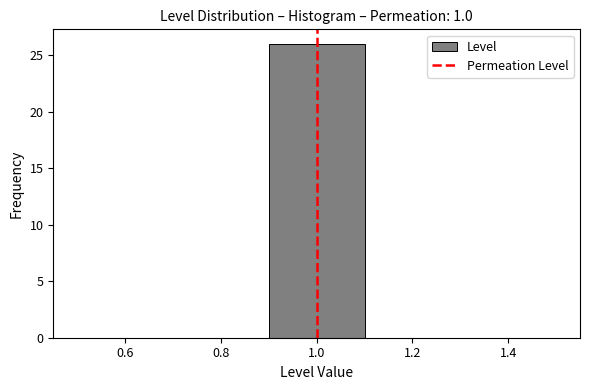

How tall is the bar that spans 0.9 to 1.1 on the x-axis? The values are not printed on the chart, so give them approximately, as read against the axis.

26